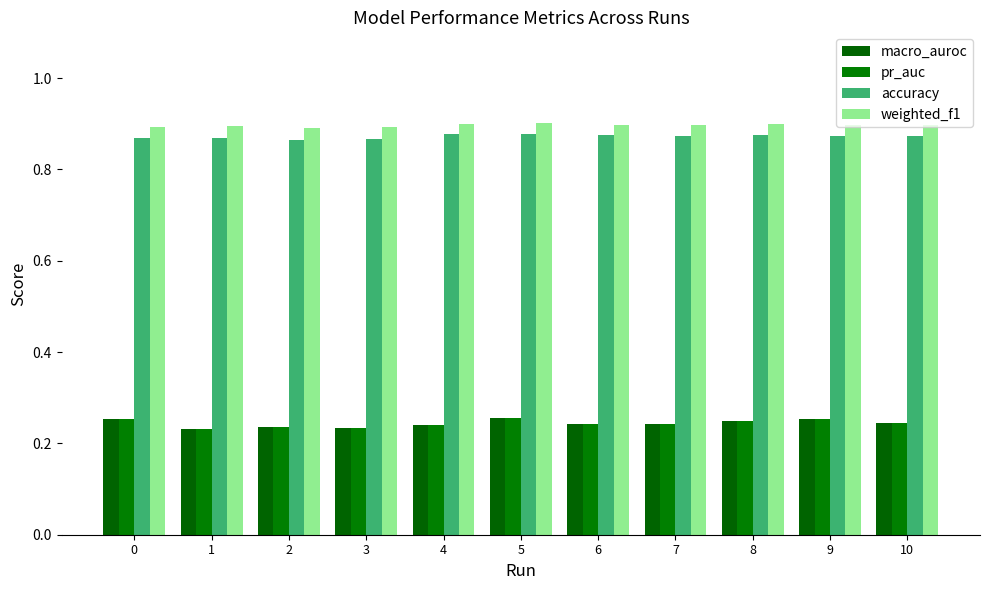

Does the chart contain any negative values?

No